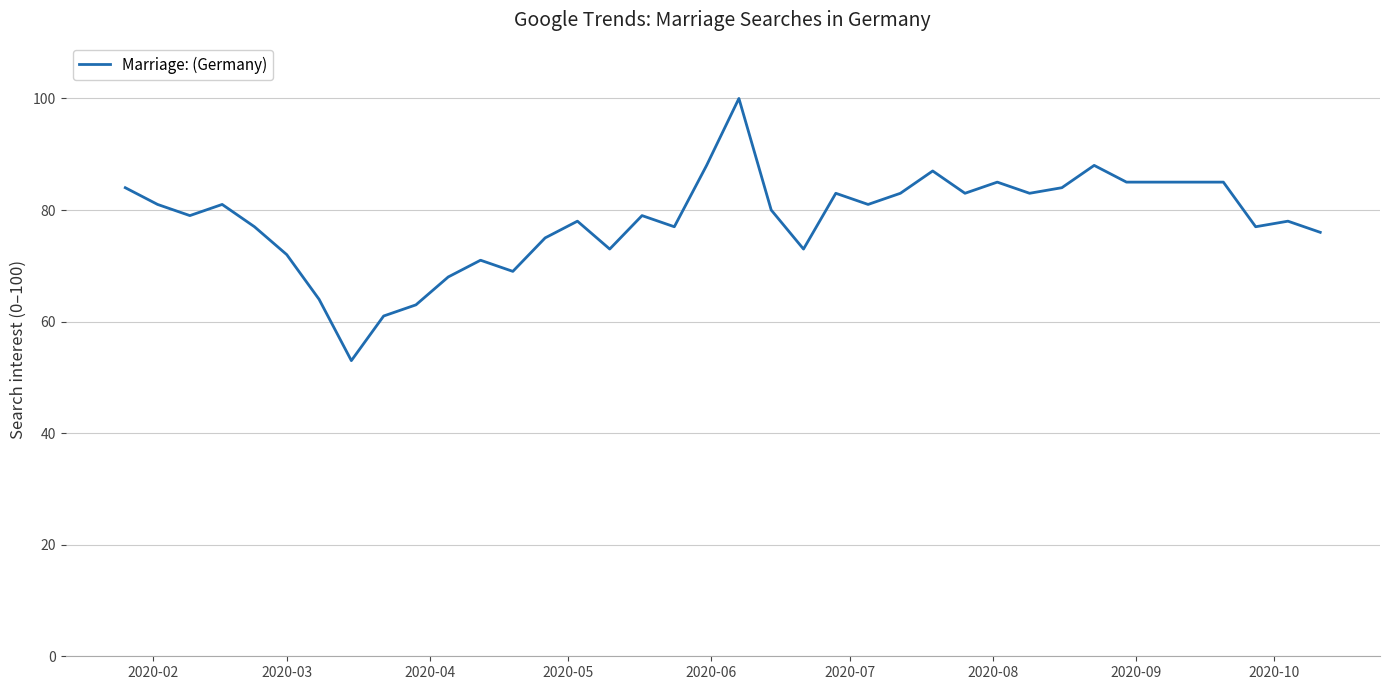

What is the greatest value displayed?

100